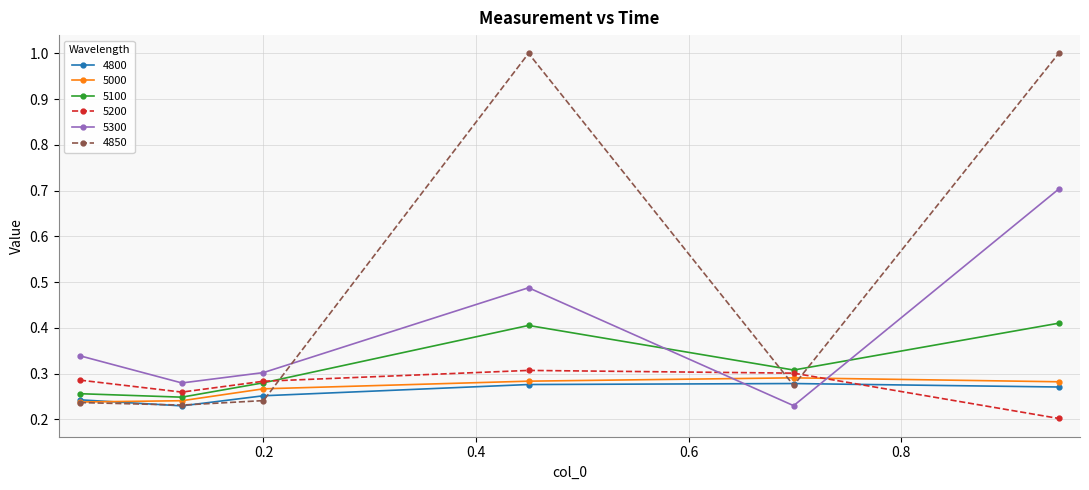

Which series has the largest range (max minus min)?

4850